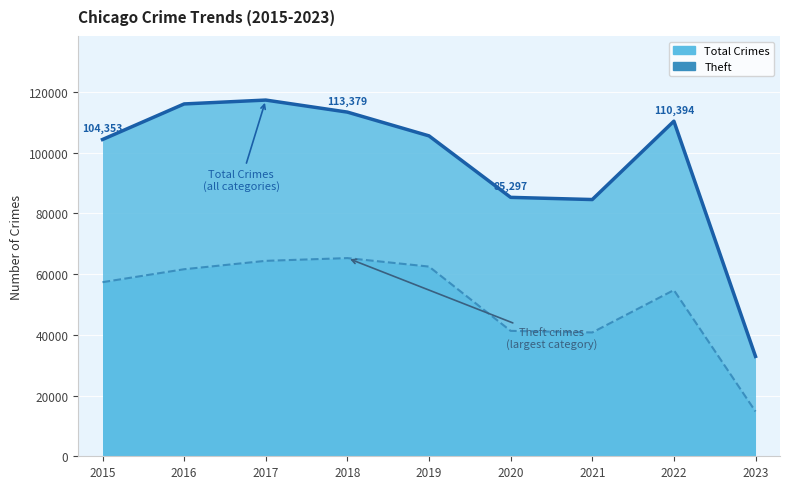

The Total Crimes (line) series shows 84576 at 2021. True or false?

True